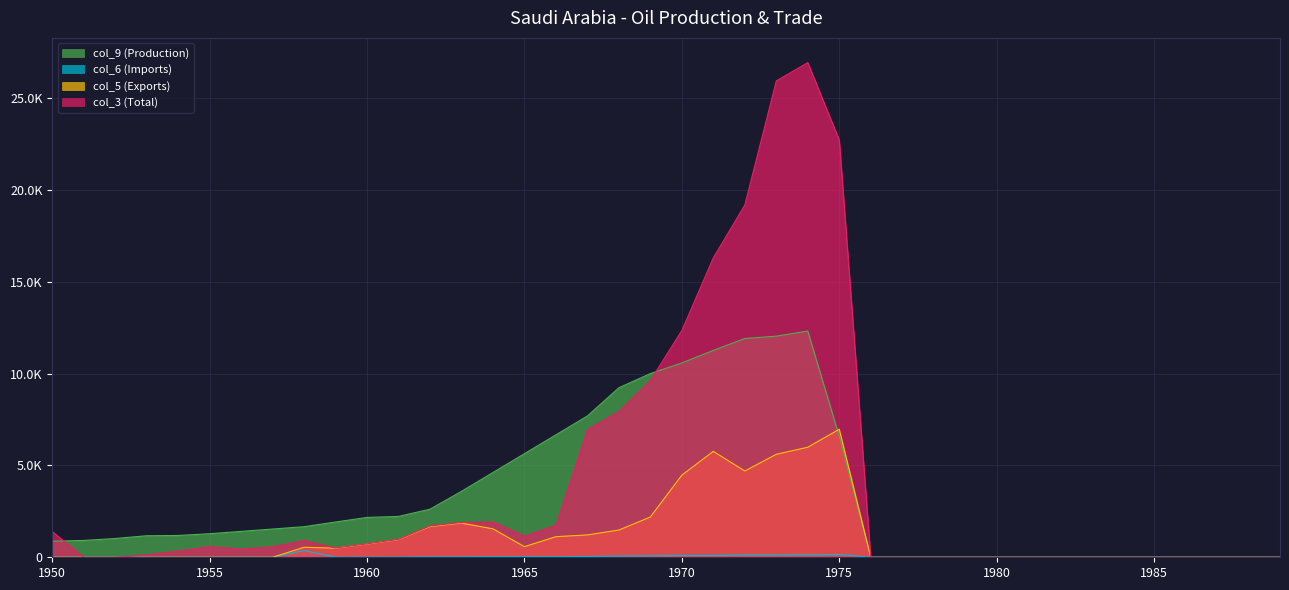

Between 1974 and 1979, which series saw the biggest shift?

col_3 (Total)